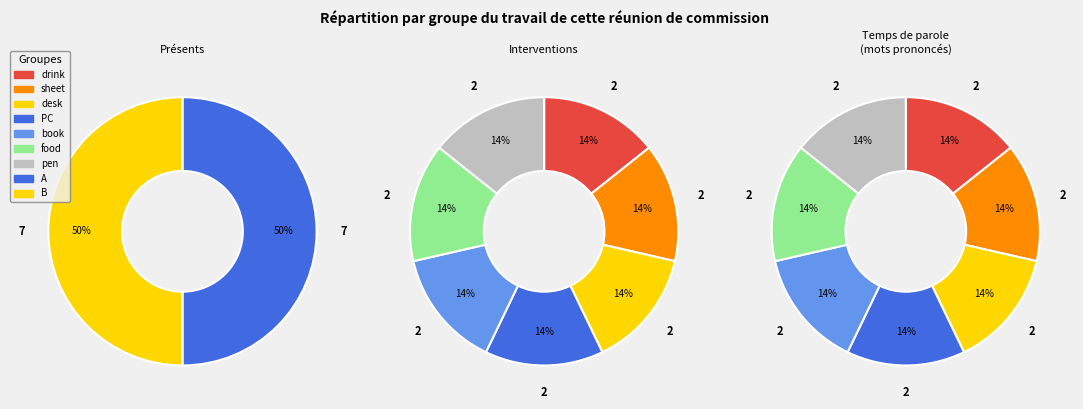

Count the number of slices in the pie.

7